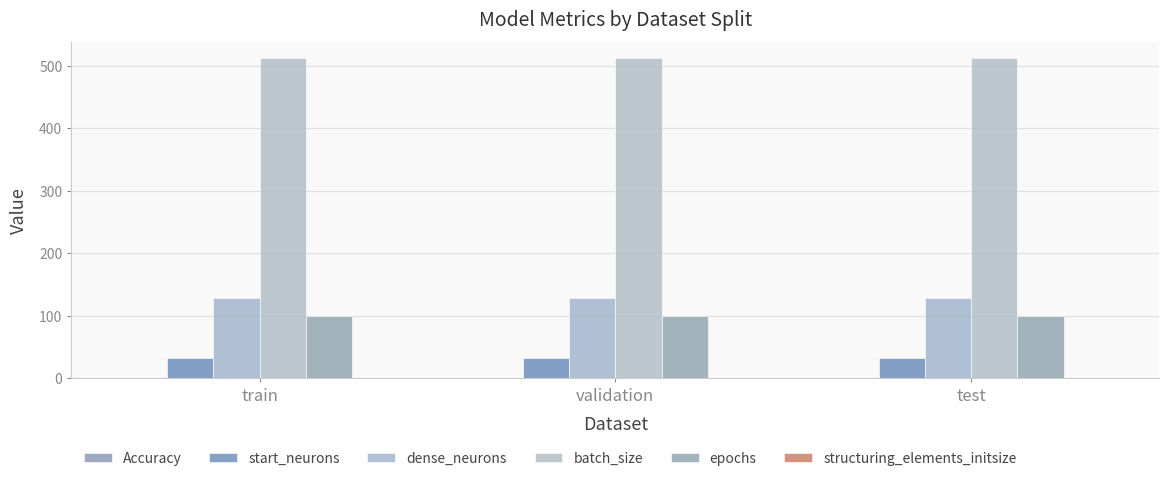

The dense_neurons series shows 198.2 at train. True or false?

False